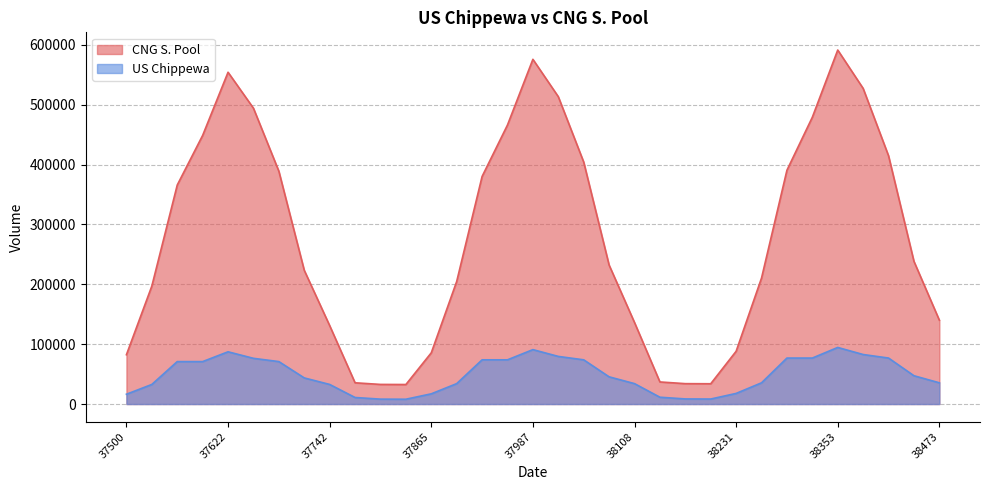

The value of CNG S. Pool at 38139 is 36880.0. True or false?

True